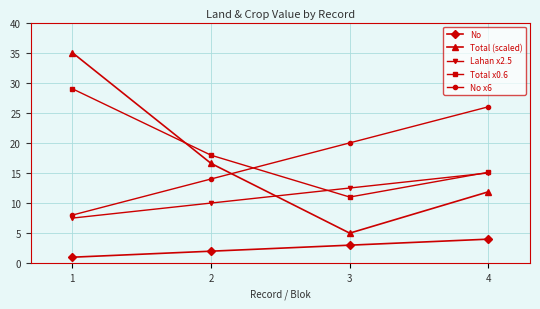

Is the value of No x6 at 3 greater than the value of Total x0.6 at 4?

Yes